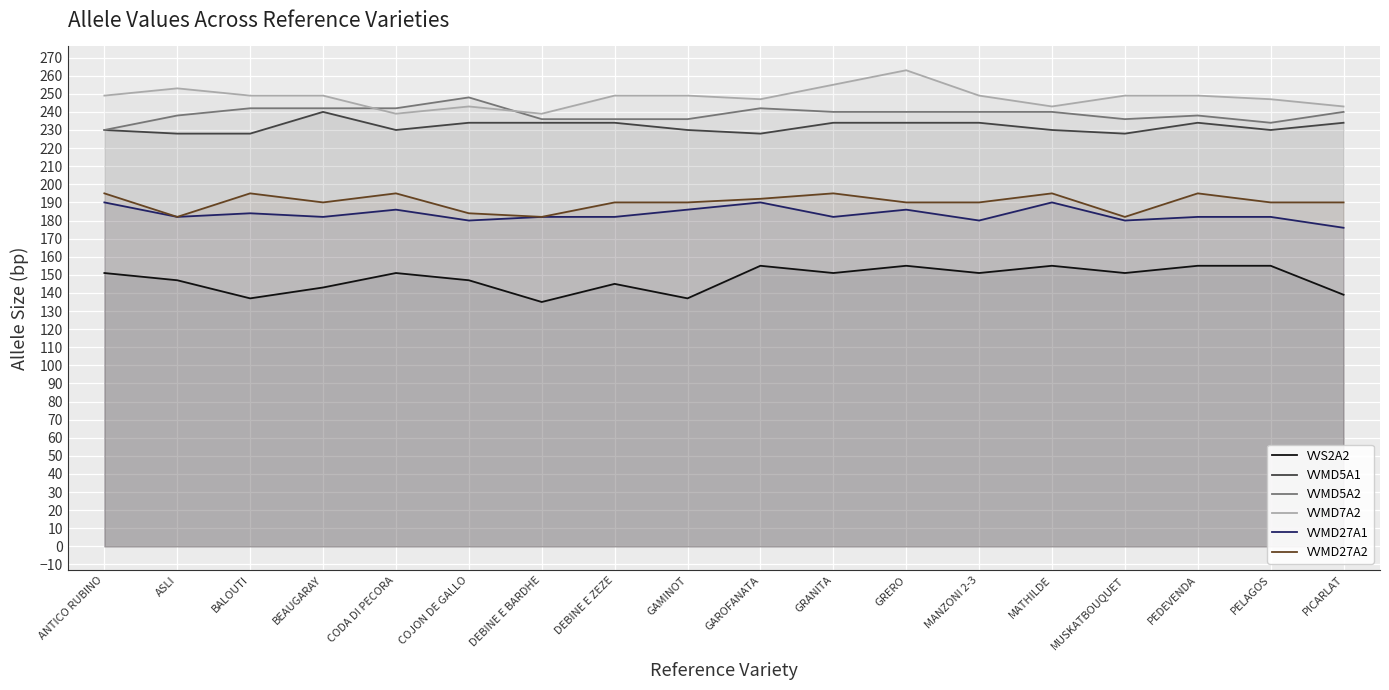

At how many categories does at least one series exceed 175?

18